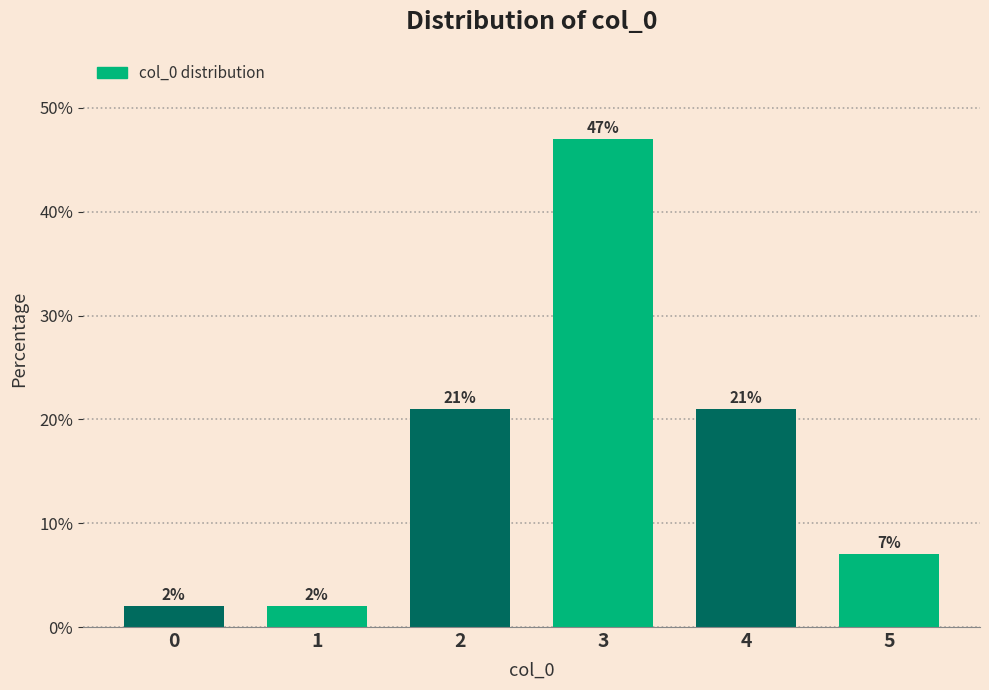

Reading left to right, what are all the values shown in this chart?

0=2.0	1=2.0	2=21.0	3=47.0	4=21.0	5=7.0